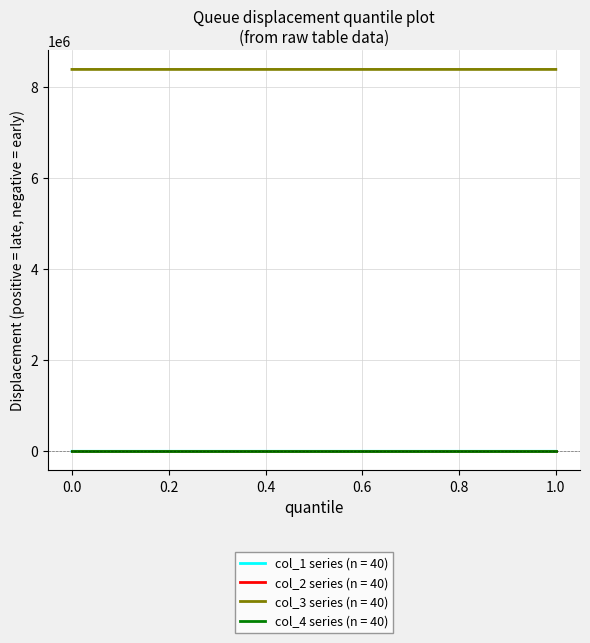

True or false: col_3 series (n = 40) and col_2 series (n = 40) intersect in this chart.

False